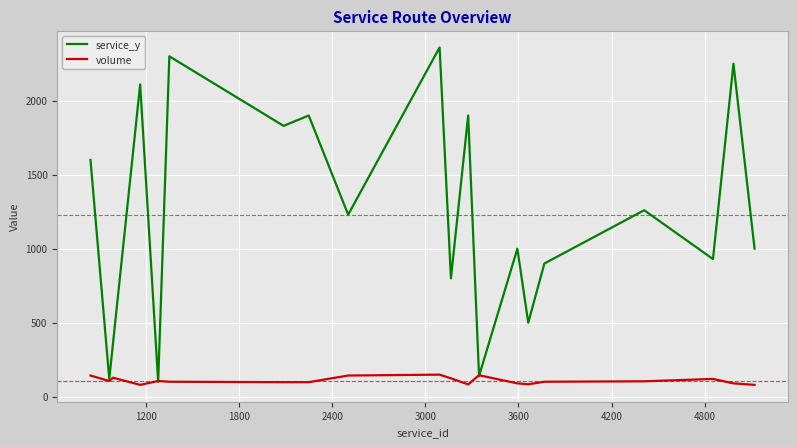

List the series in order of their peak value, highest first.

service_y, volume